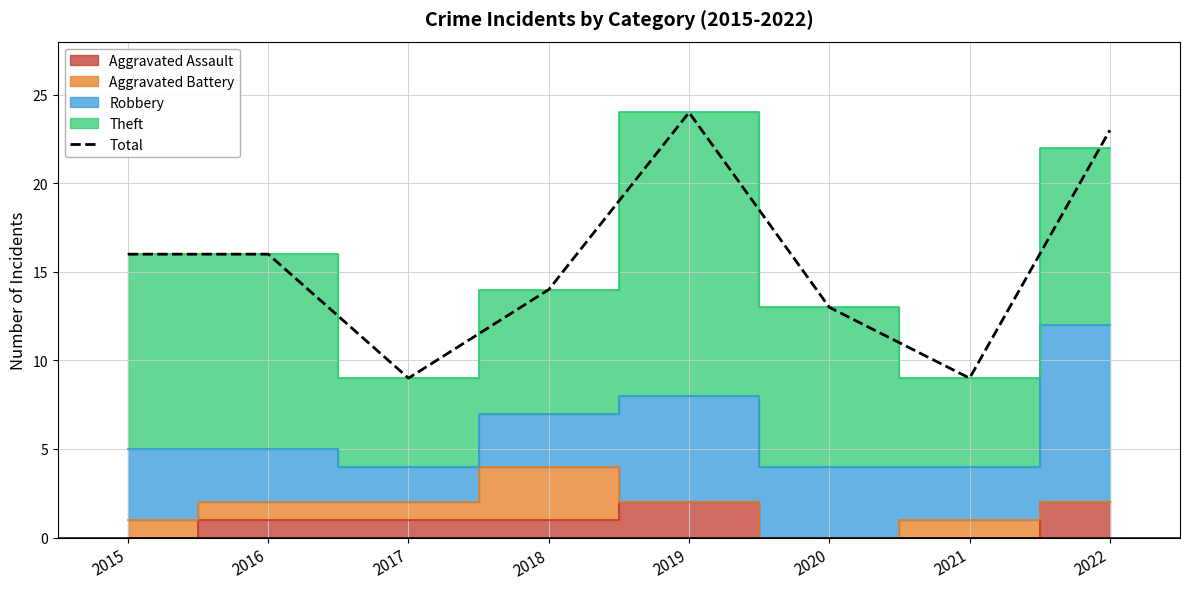

The value at 2017 is 9. True or false?

True